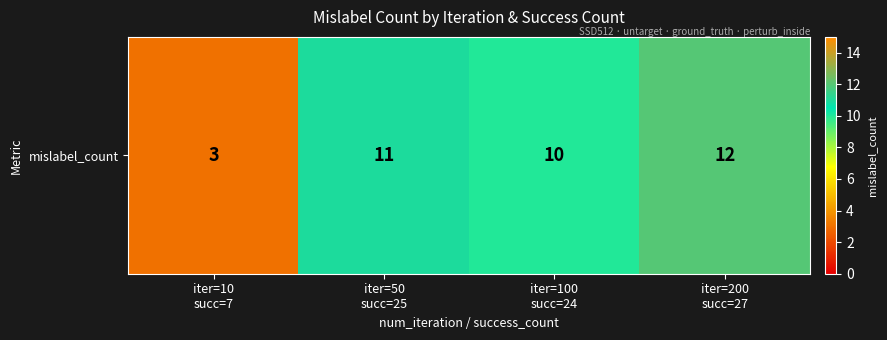

What is the sum of all values?

36